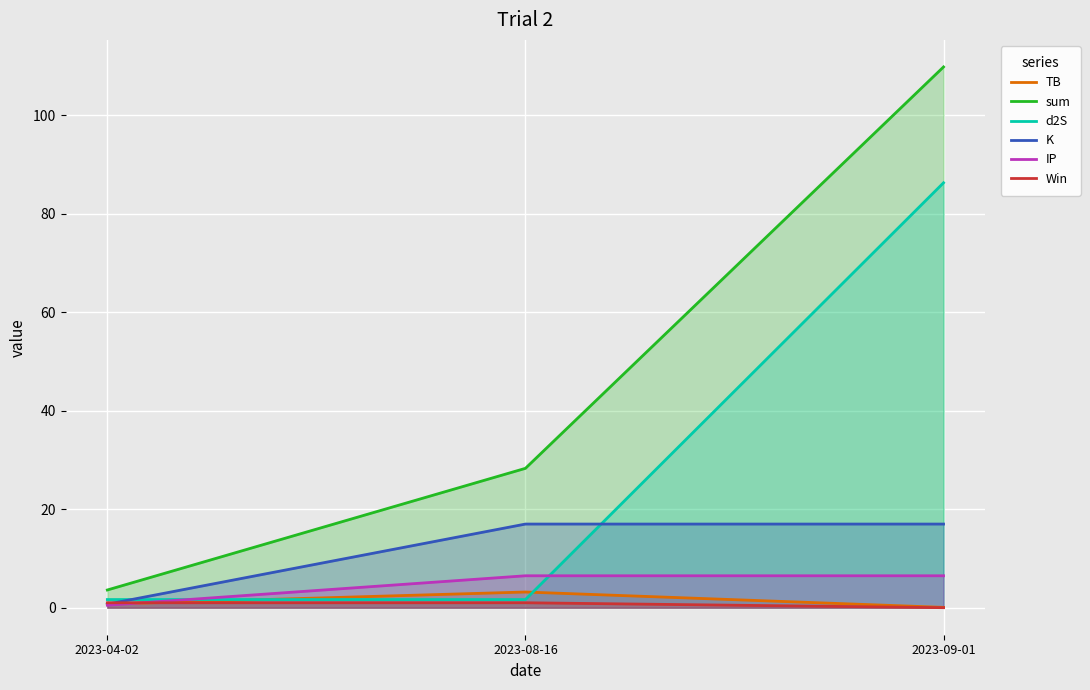

What is the average value of the TB series?

1.3